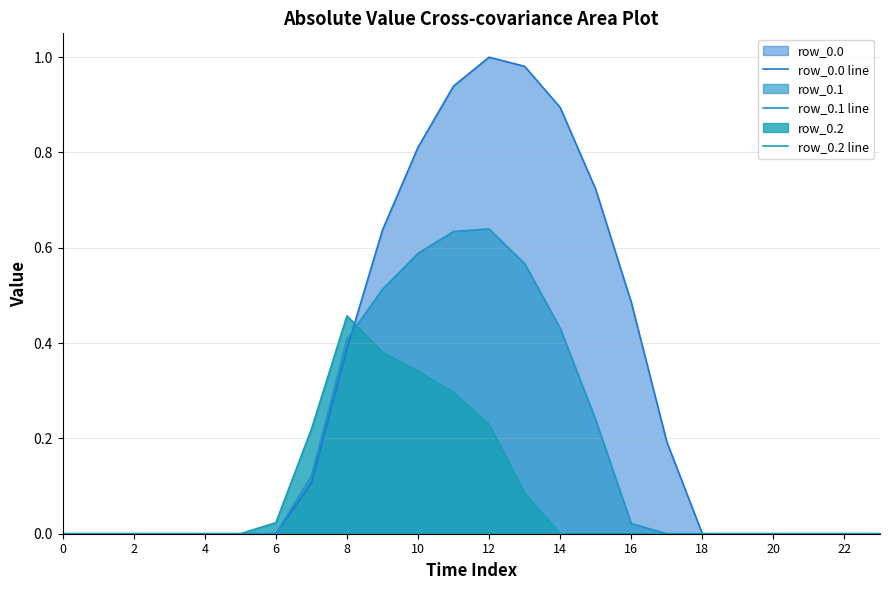

What is the average value of the row_0.0 line series?

0.3